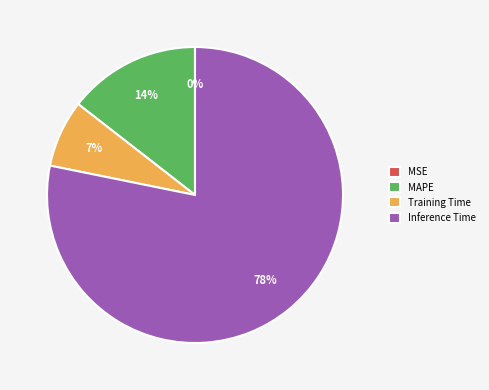

Which has a higher value, MAPE or Training Time?

MAPE